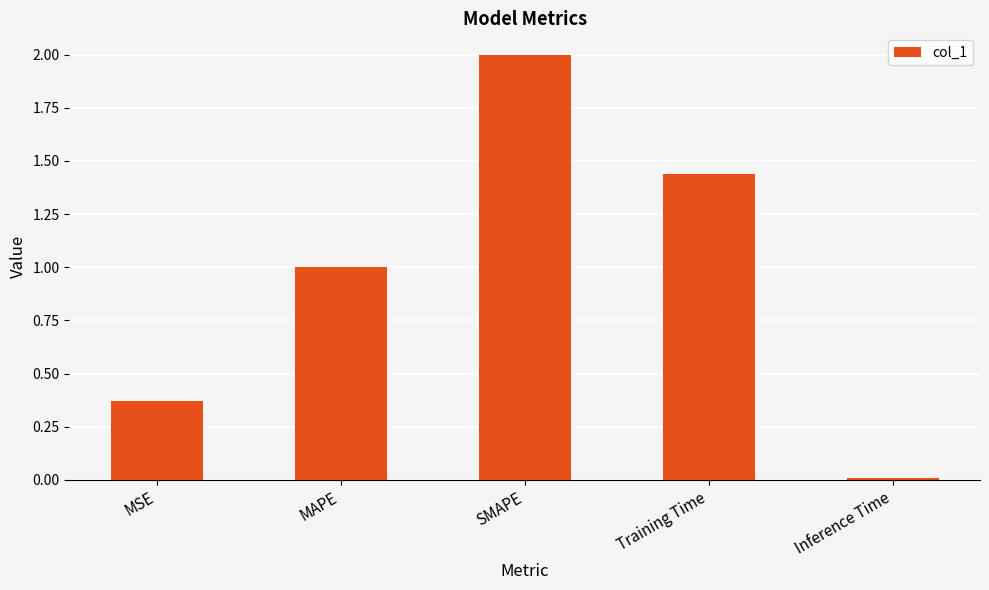

What is the sum of all values?

4.8